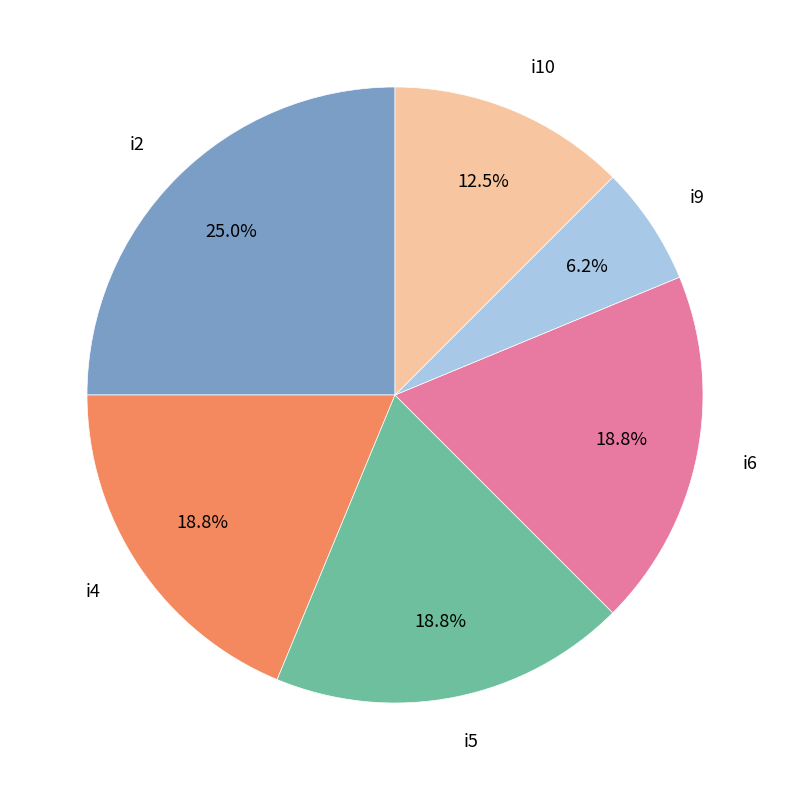

To the nearest percent, what portion does i9 represent?

6%